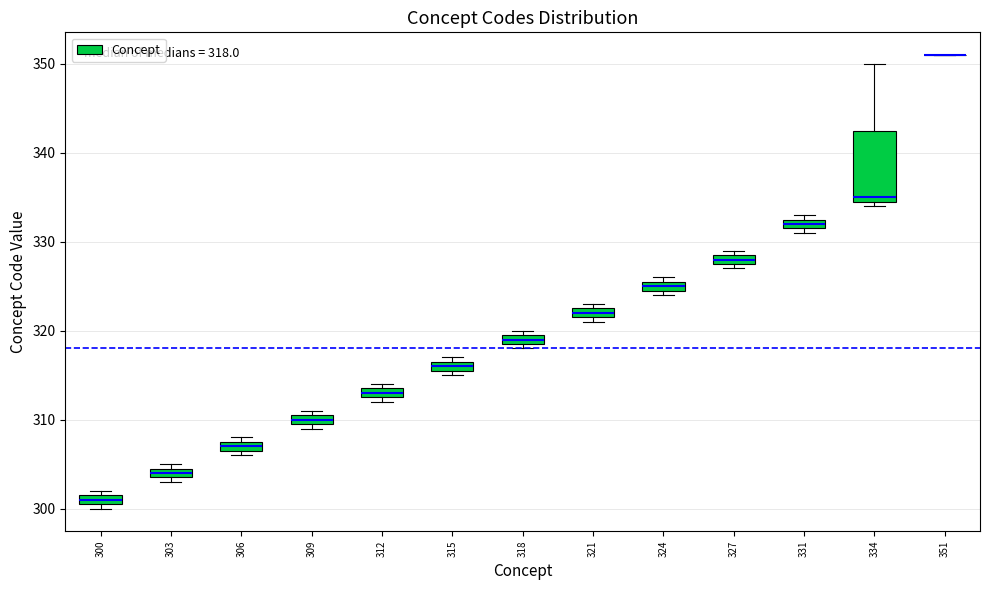

Which box is the tallest, from its lower edge to its upper edge?

334